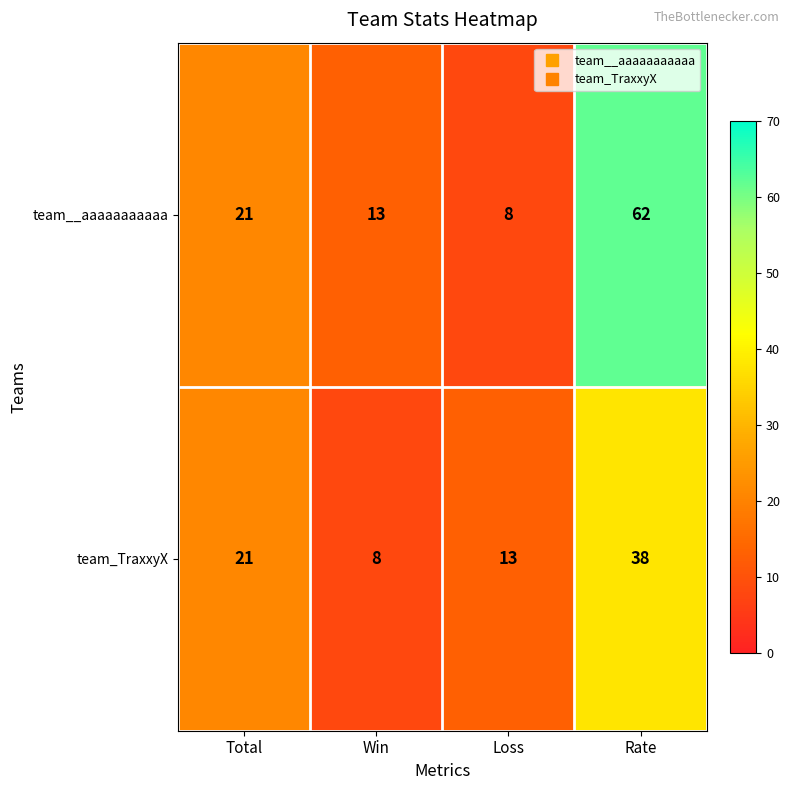

What is the difference between the second highest and second lowest values in the team_TraxxyX series?

8